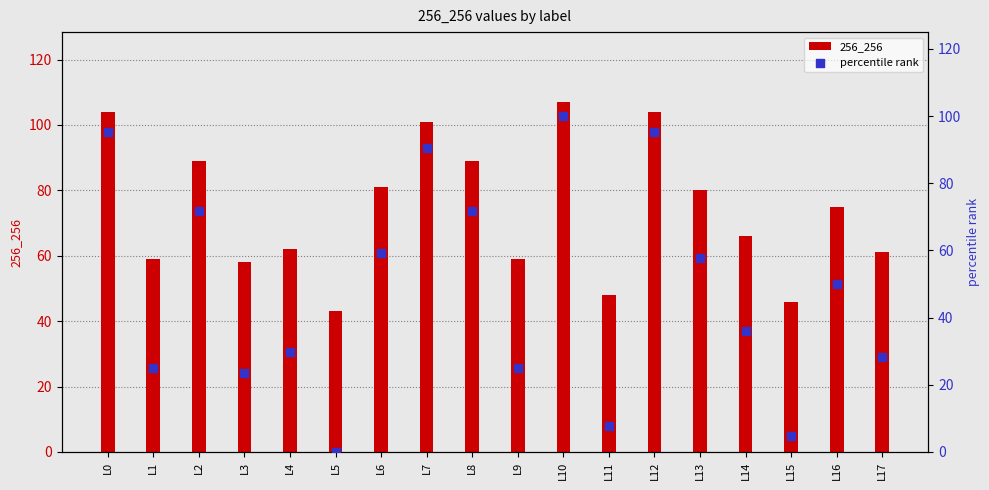

Which series has the widest spread of Y values?

percentile rank